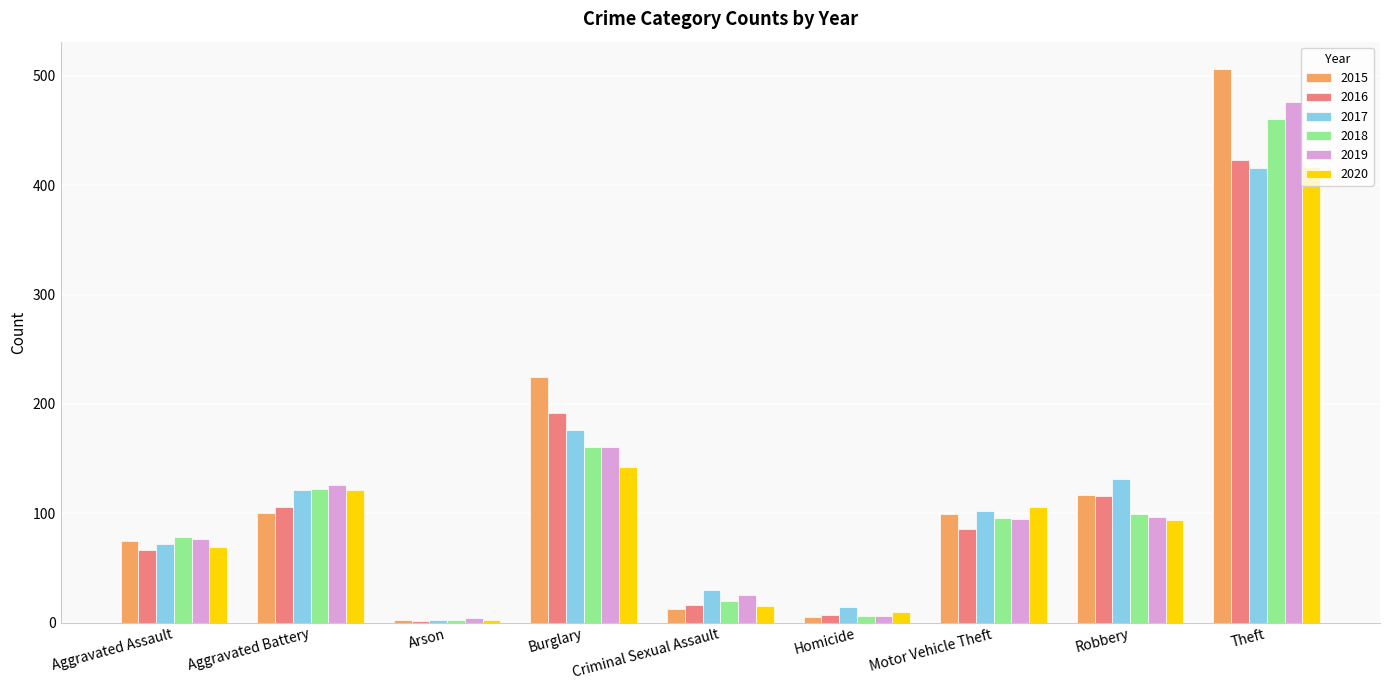

The value of 2017 at Homicide is 14. True or false?

True